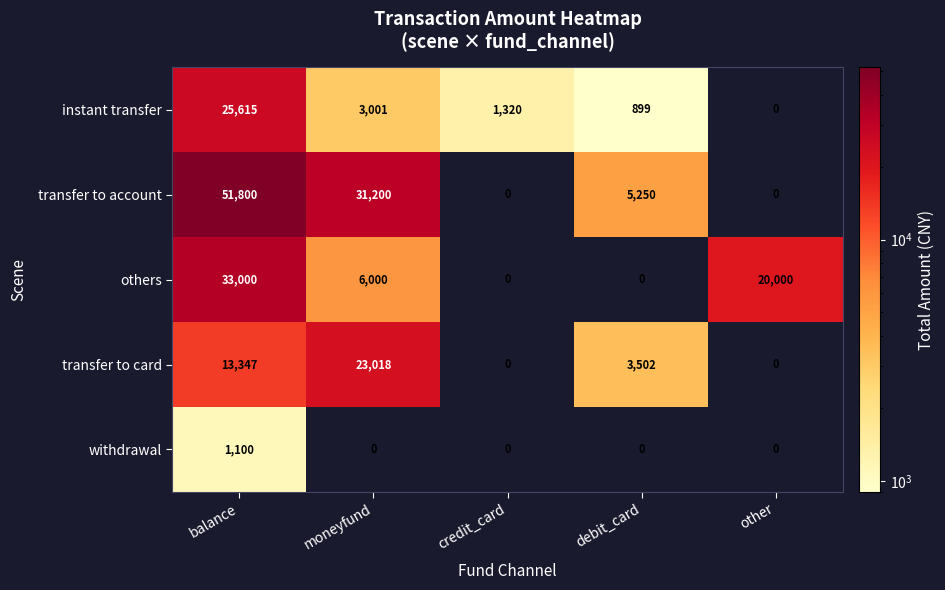

Which category has the highest value in the others series?

balance